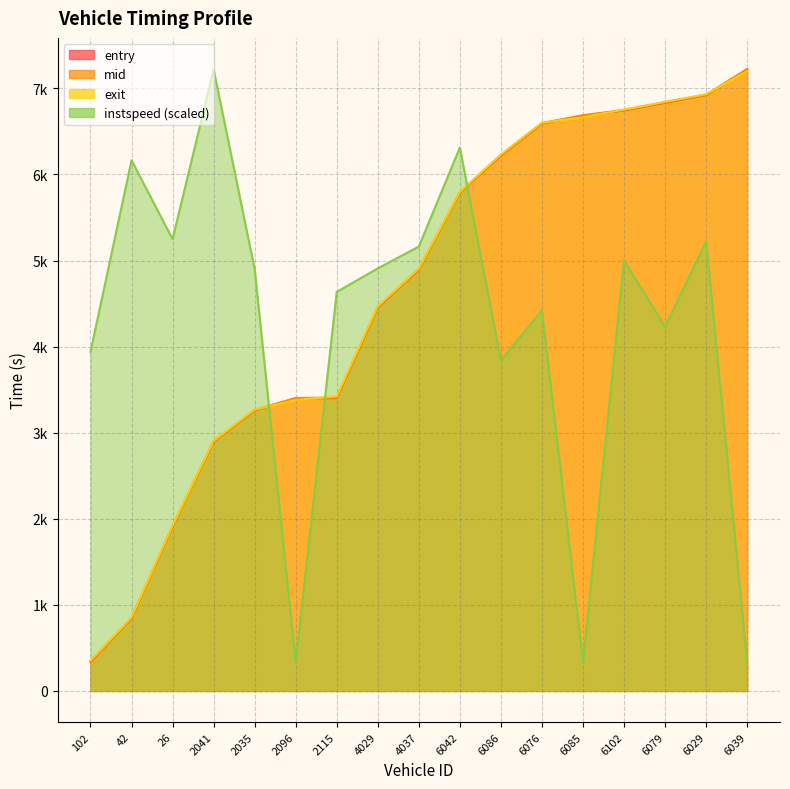

What is the average value of the entry series?

4612.3